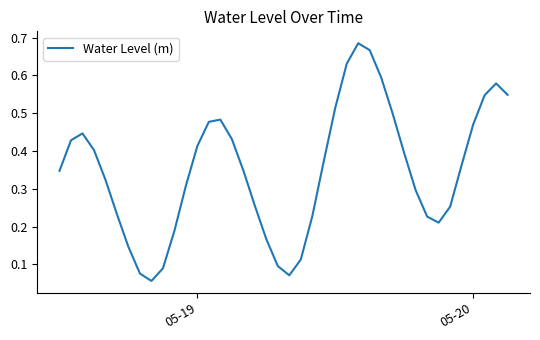

What is the sum of all values?

14.0